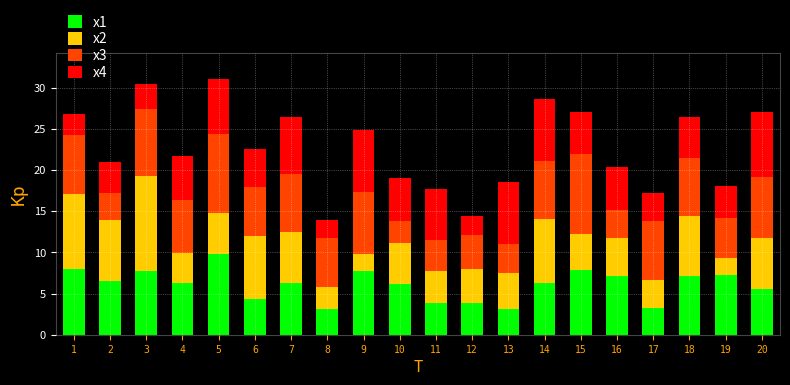

The value of x1 at 17 is 5.5. True or false?

False